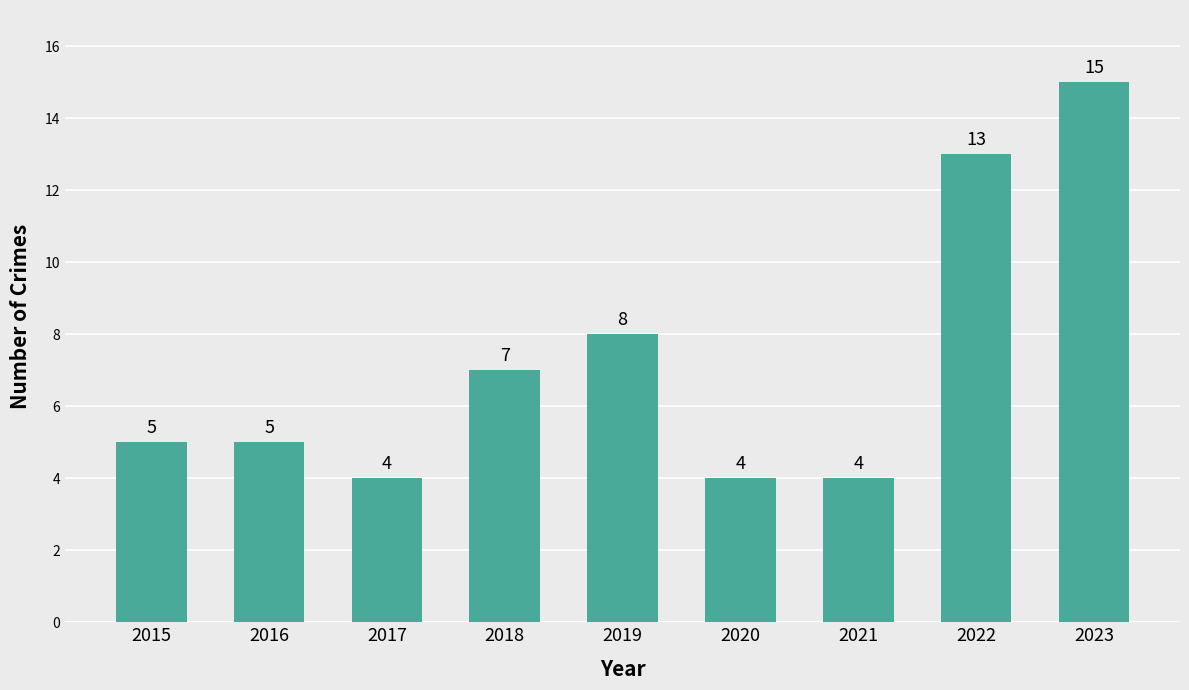

What is the change in value from 2018 to 2023?

+8